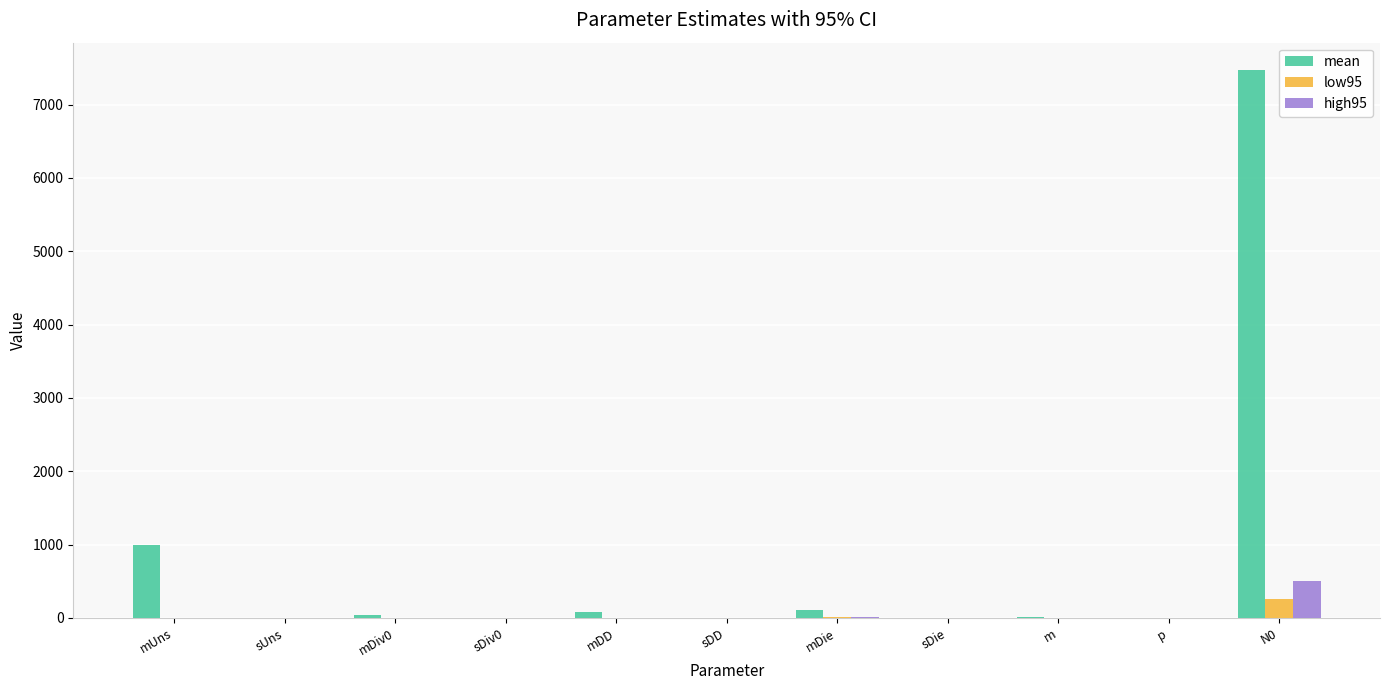

How many values in the low95 series exceed 0?

9